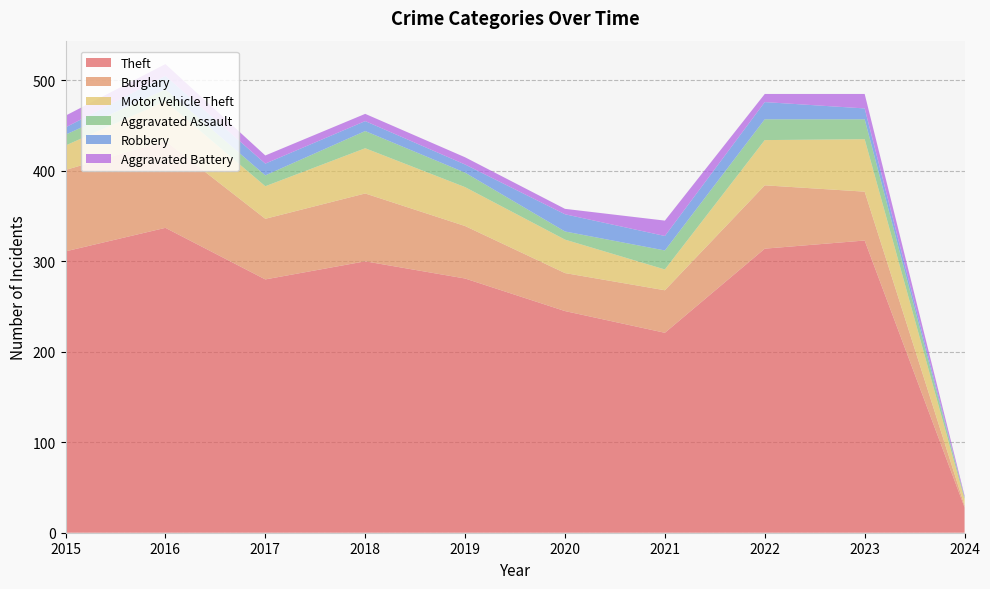

Reading left to right, what are all the values shown in this chart?

Theft: 311	337	280	300	281	245	221	314	323	28
Burglary: 90	96	67	75	58	42	47	70	54	2
Motor Vehicle Theft: 27	44	36	50	43	37	23	50	58	7
Aggravated Assault: 12	13	12	19	16	9	21	23	22	2
Robbery: 8	15	13	11	9	19	16	19	12	0
Aggravated Battery: 13	13	9	8	8	6	17	9	16	2